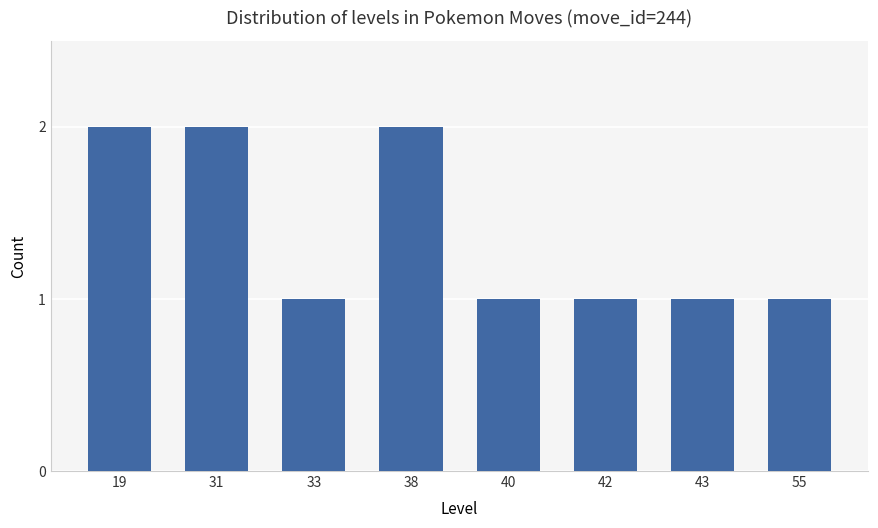

Reading right to left, transcribe all the data shown in this chart.

1	1	1	1	2	1	2	2